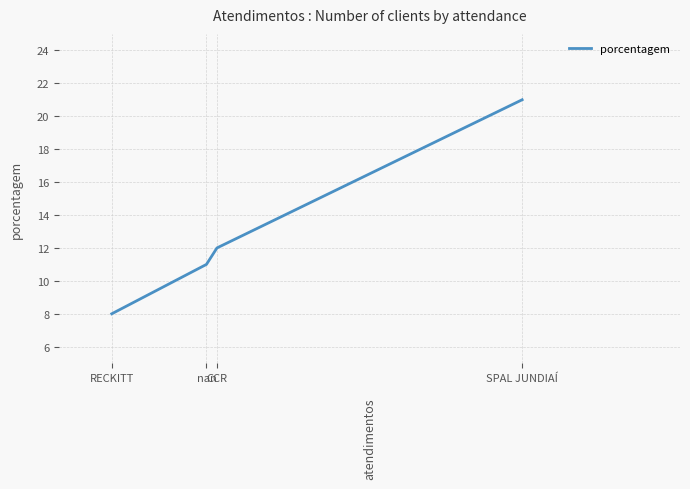

Which label corresponds to the largest value in the chart?

SPAL JUNDIAÍ